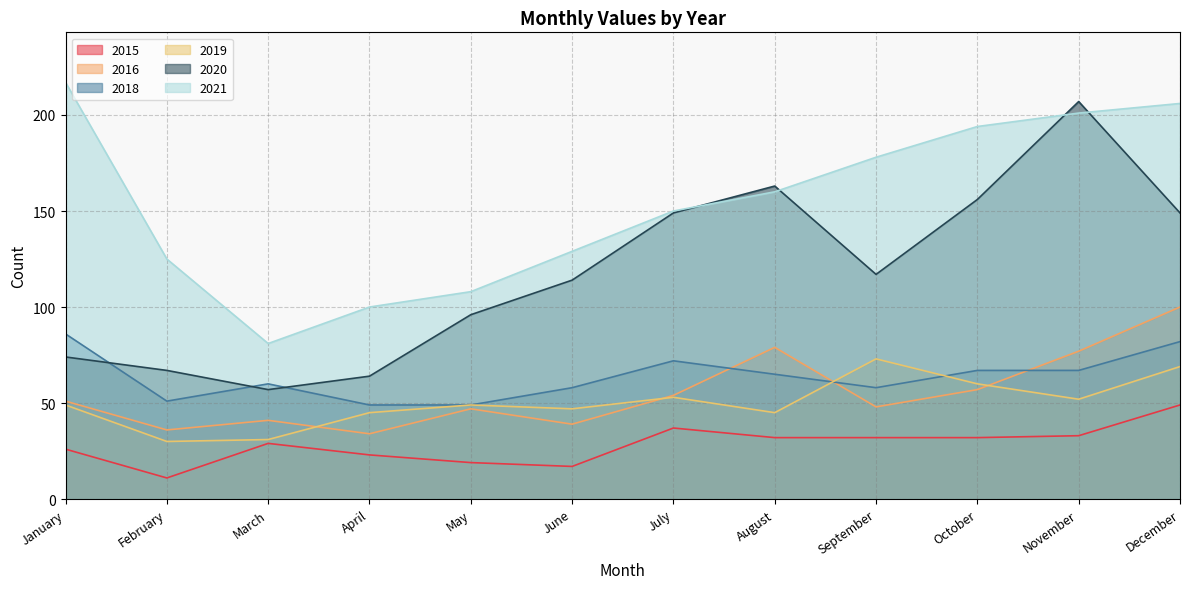

Which series has the largest total across all categories?

2021